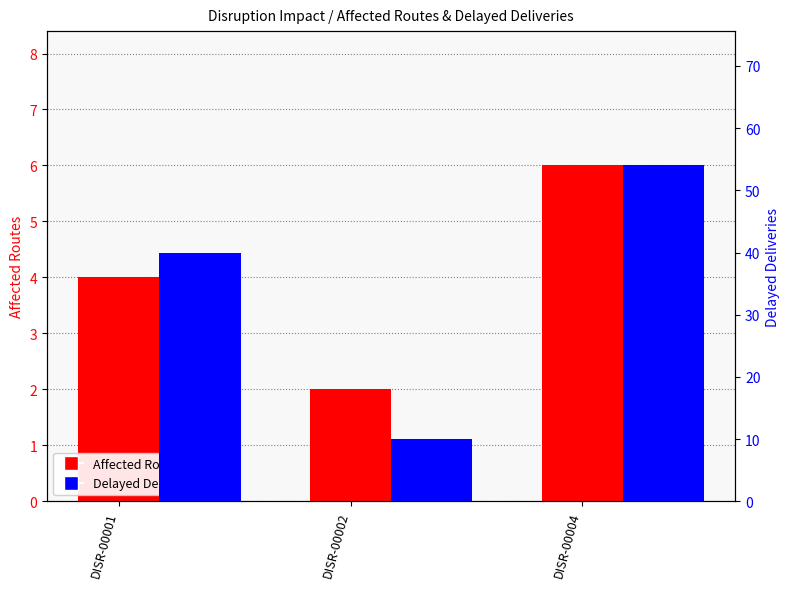

What is the highest value of the Delayed Deliveries series?

54